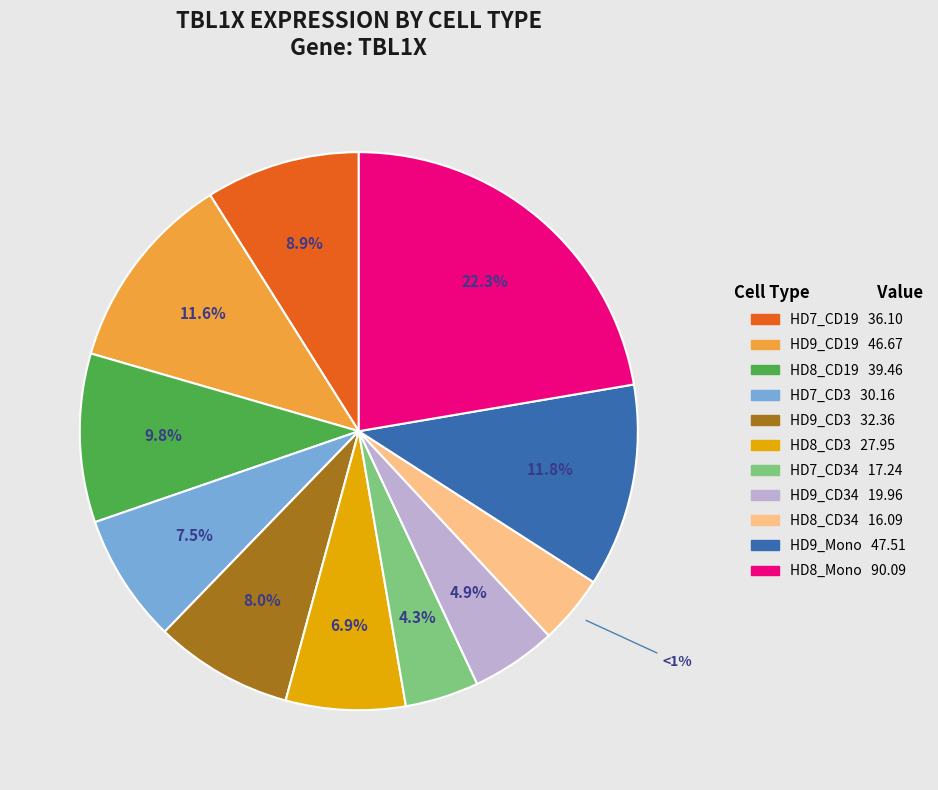

How much of the chart is everything except HD7_CD19?

91.1%